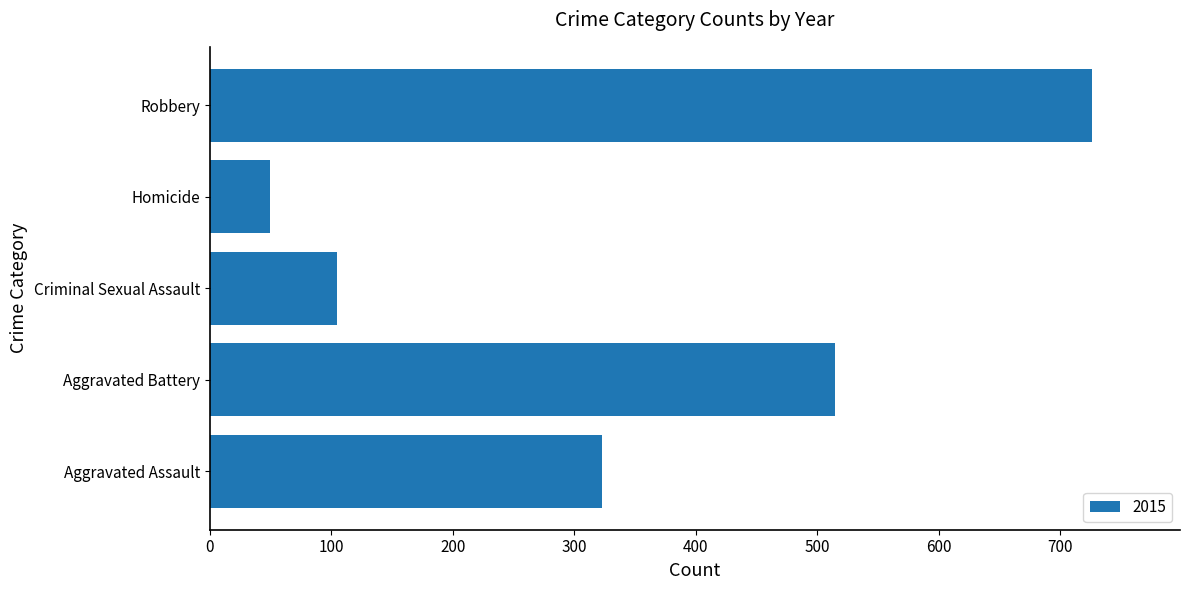

What is the maximum value shown in the chart?

726